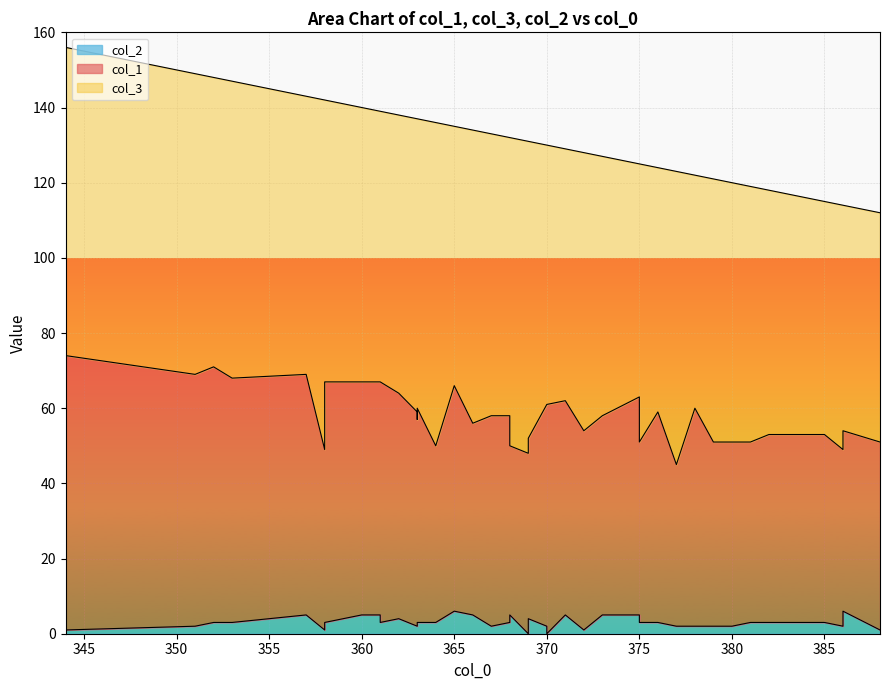

How many lines are shown in the chart?

3